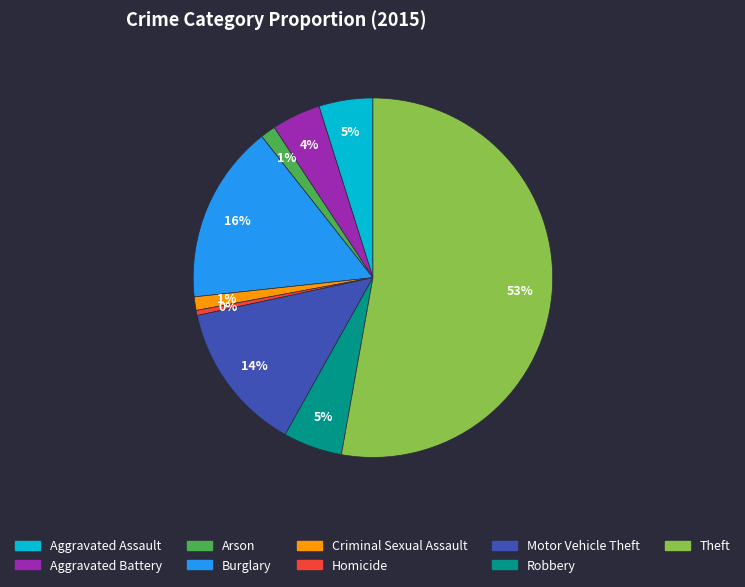

What percentage is the Aggravated Assault slice, to the nearest percent?

5%